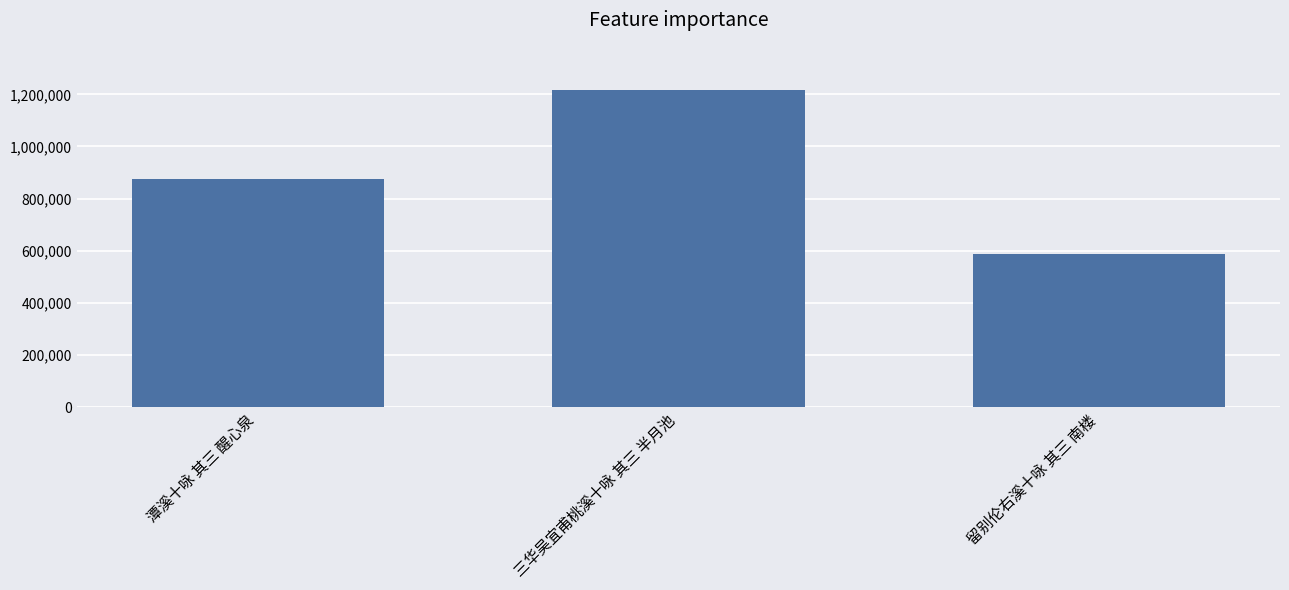

Which category has the lowest value across all series?

留别伦右溪十咏 其三 南楼